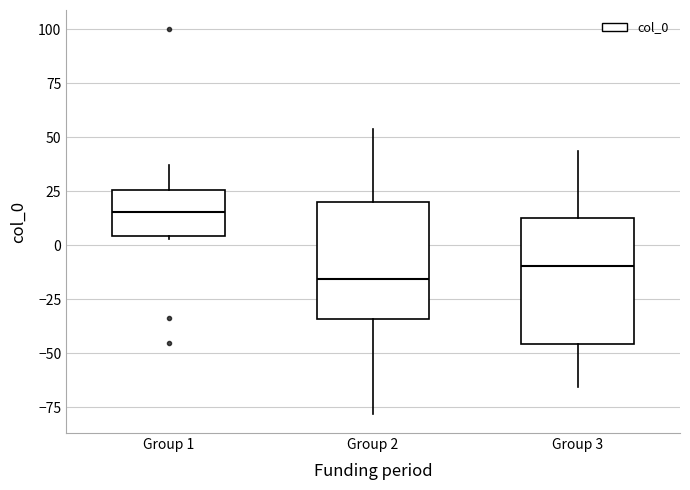

Reading left to right, read every box against the y-axis: the position of its median line, the range the box covers, and the ends of its whiskers. The values are not printed on the chart, so give them approximately, as read against the axis.

Group 1: median 15, box 5 to 25, whiskers 5 to 35
Group 2: median -15, box -35 to 20, whiskers -80 to 55
Group 3: median -10, box -45 to 15, whiskers -65 to 45